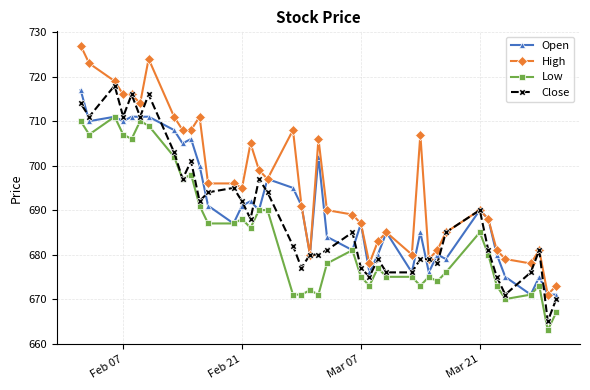

What is the smallest value displayed?

663